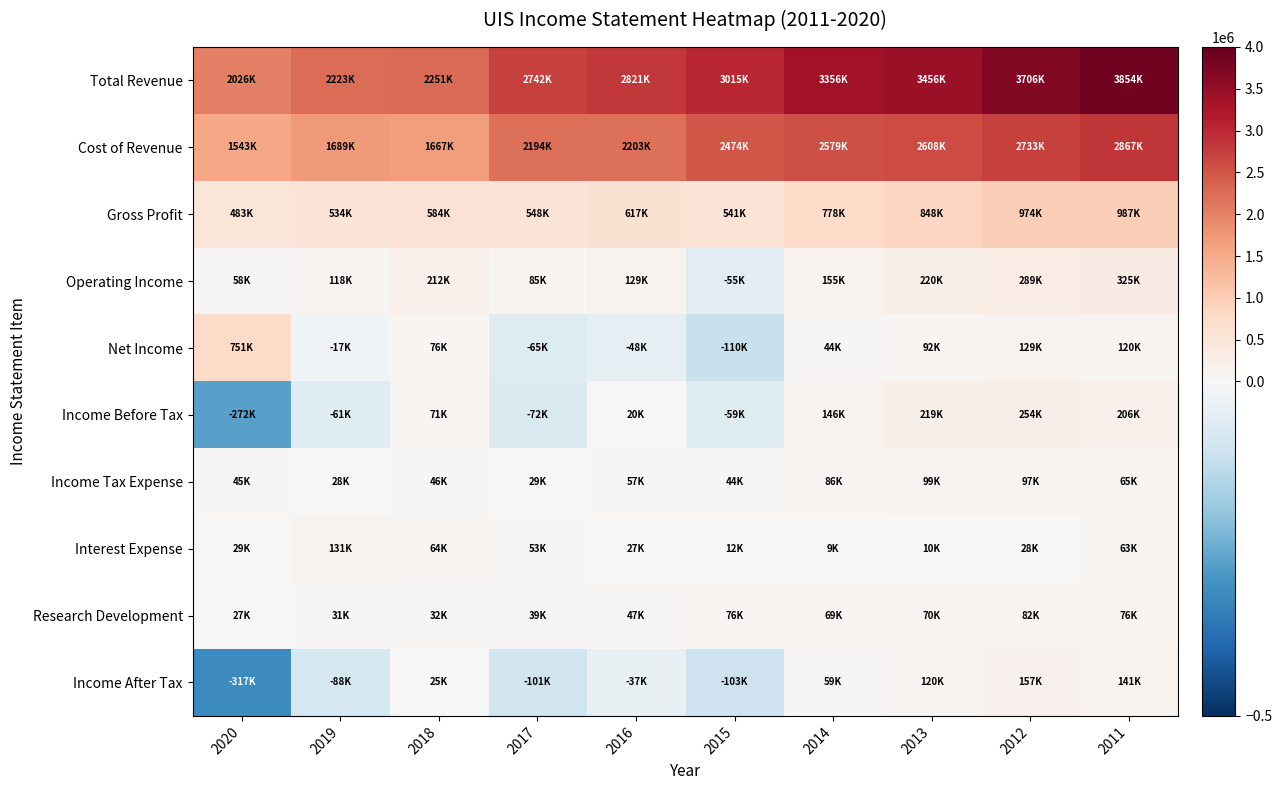

Reading left to right, extract all data points from this chart.

Total Revenue: 2020=2026300	2019=2222800	2018=2251200	2017=2741800	2016=2820700	2015=3015100	2014=3356400	2013=3456500	2012=3706400	2011=3853800
Cost of Revenue: 2020=1543300	2019=1688800	2018=1666900	2017=2194100	2016=2203300	2015=2474200	2014=2578600	2013=2608100	2012=2732900	2011=2866800
Gross Profit: 2020=483000	2019=534000	2018=584300	2017=547700	2016=617400	2015=540900	2014=777800	2013=848400	2012=973500	2011=987000
Operating Income: 2020=58500	2019=117800	2018=212100	2017=85300	2016=129200	2015=-55100	2014=154900	2013=219500	2012=288600	2011=324600
Net Income: 2020=750700	2019=-17200	2018=75500	2017=-65300	2016=-47700	2015=-109900	2014=44000	2013=92300	2012=129400	2011=120500
Income Before Tax: 2020=-271800	2019=-60600	2018=71000	2017=-72100	2016=20500	2015=-58800	2014=145500	2013=219400	2012=254100	2011=206000
Income Tax Expense: 2020=45400	2019=27700	2018=46000	2017=28600	2016=57200	2015=44400	2014=86200	2013=99300	2012=97300	2011=64800
Interest Expense: 2020=29200	2019=130800	2018=64000	2017=52800	2016=27400	2015=11900	2014=9200	2013=9900	2012=27500	2011=63100
Research Development: 2020=26600	2019=31300	2018=31900	2017=38700	2016=47000	2015=76400	2014=68800	2013=69500	2012=81500	2011=76100
Income After Tax: 2020=-317200	2019=-88300	2018=25000	2017=-100700	2016=-36700	2015=-103200	2014=59300	2013=120100	2012=156800	2011=141200